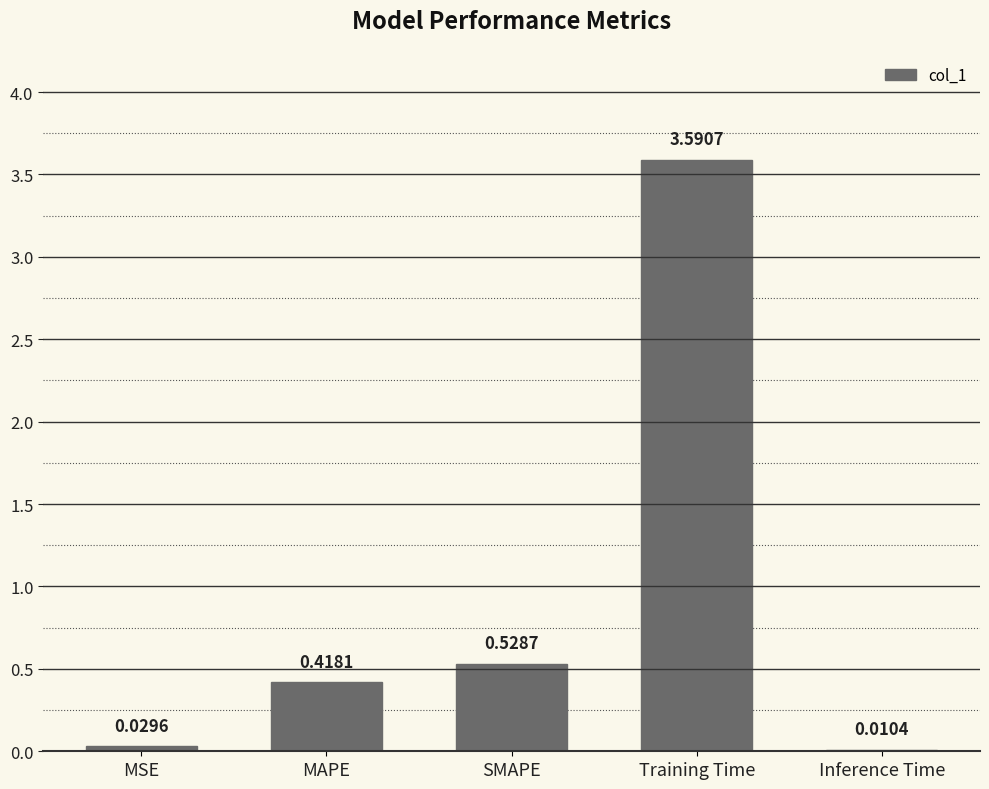

The chart shows a value of 0.7 at MAPE. True or false?

False